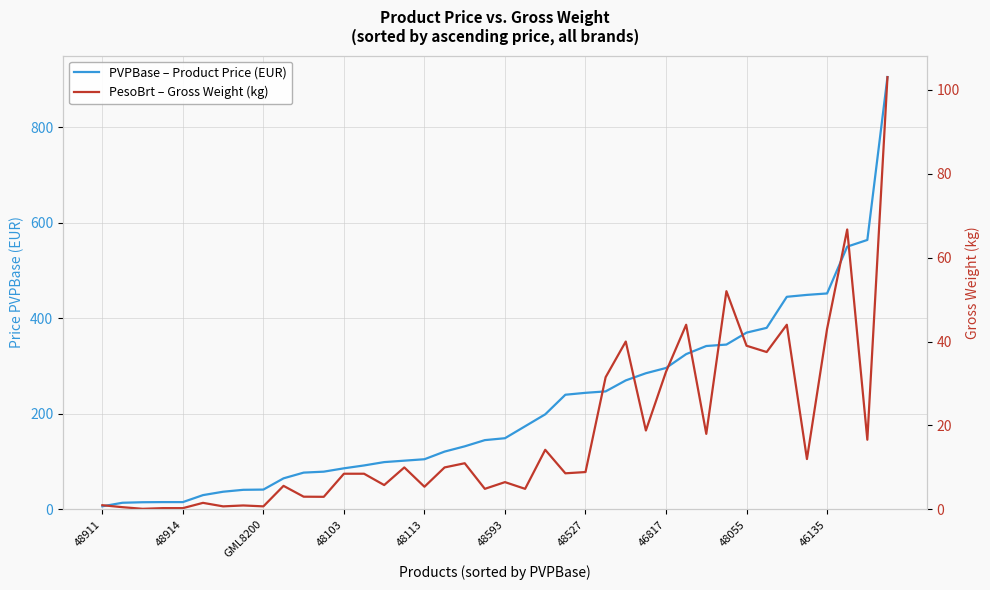

At how many categories does at least one series exceed 563?

2